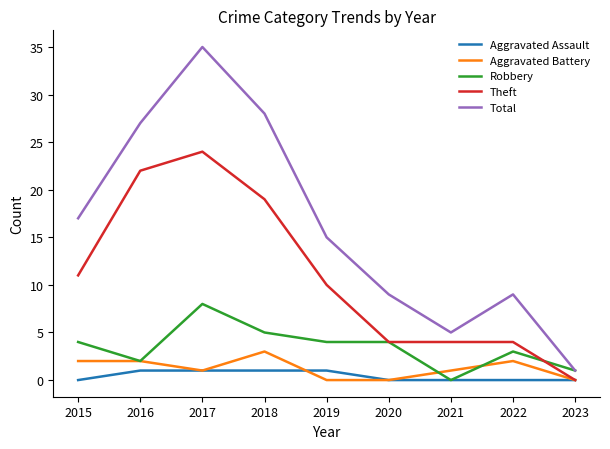

Reading left to right, what are all the values shown in this chart?

Aggravated Assault: 0	1	1	1	1	0	0	0	0
Aggravated Battery: 2	2	1	3	0	0	1	2	0
Robbery: 4	2	8	5	4	4	0	3	1
Theft: 11	22	24	19	10	4	4	4	0
Total: 17	27	35	28	15	9	5	9	1